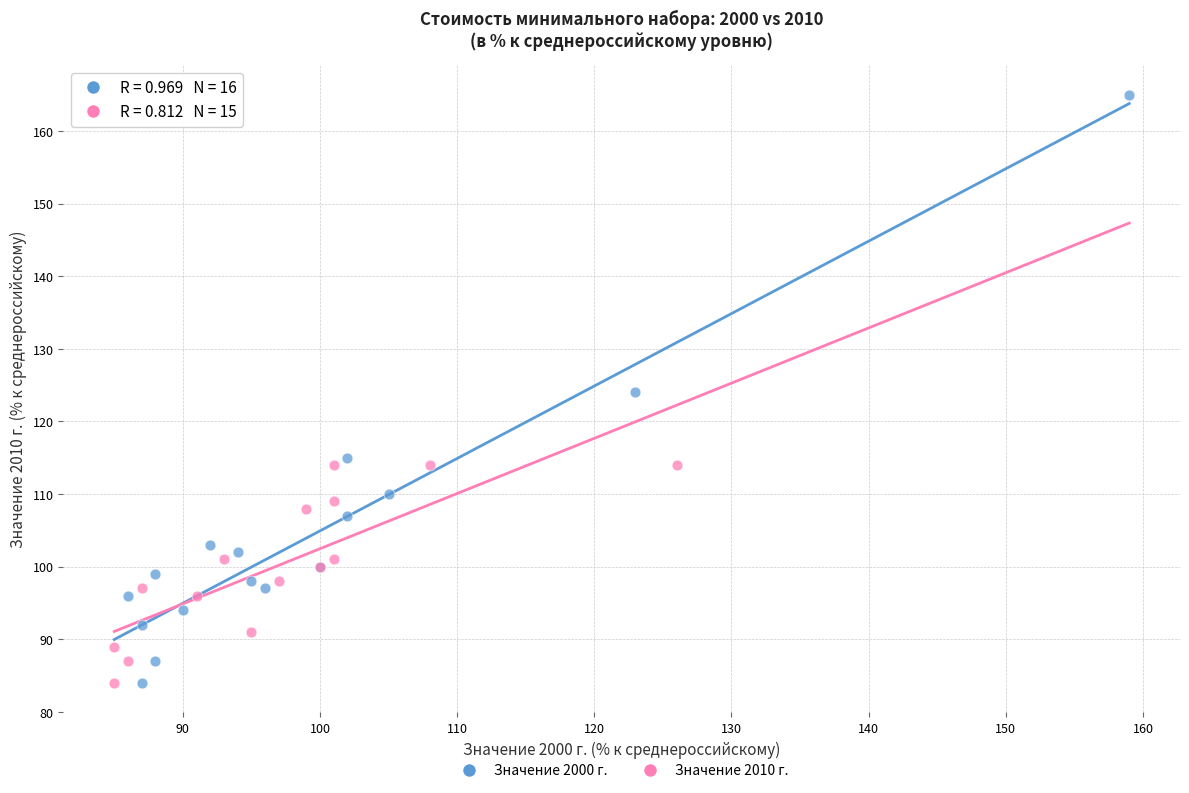

Which series has the largest Y range (max minus min)?

Значение 2000 г.